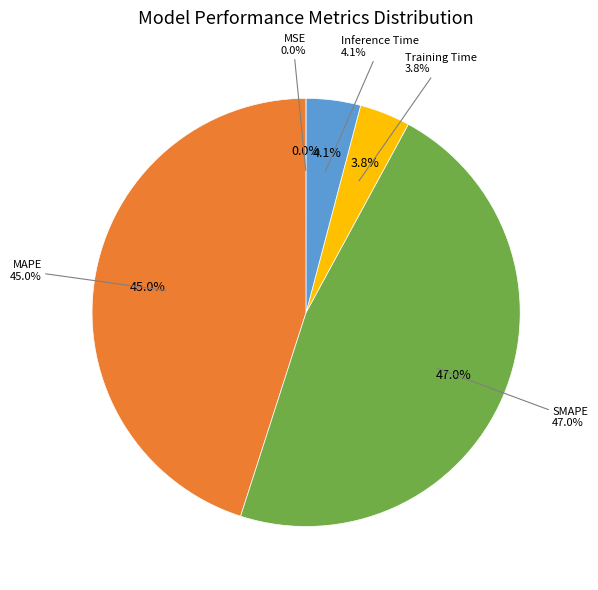

Rank the categories by value from lowest to highest.

MSE, Training Time, Inference Time, MAPE, SMAPE